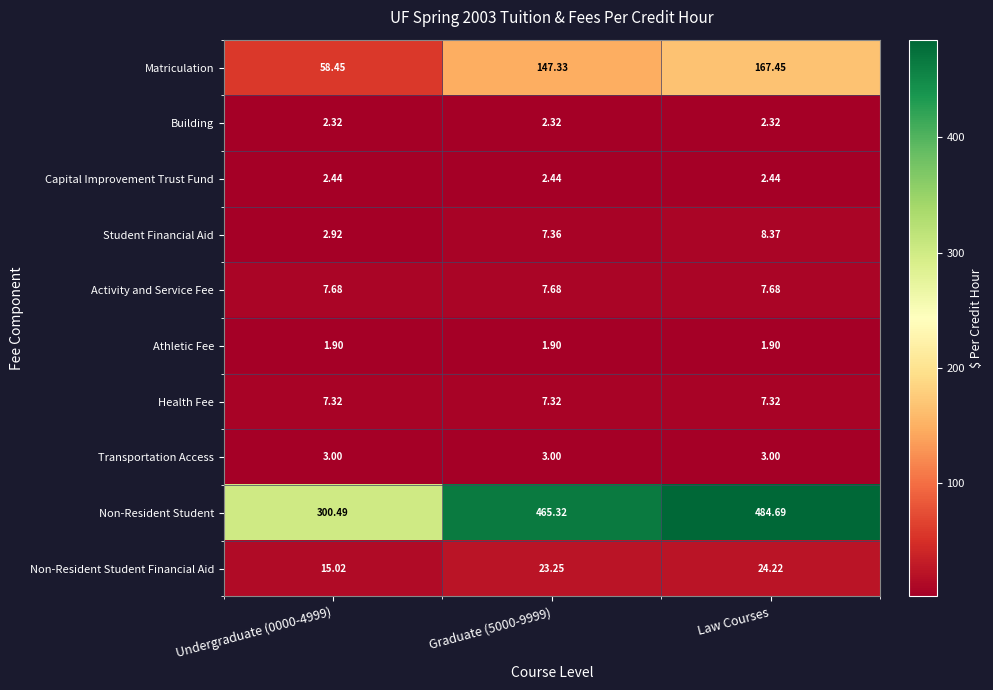

Rank the series by their maximum value, from highest to lowest.

Non-Resident Student, Matriculation, Non-Resident Student Financial Aid, Student Financial Aid, Activity and Service Fee, Health Fee, Transportation Access, Capital Improvement Trust Fund, Building, Athletic Fee